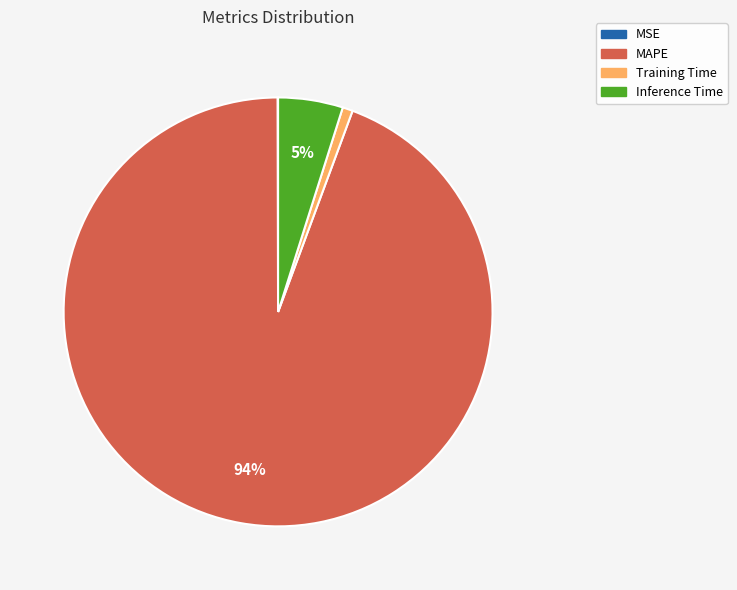

Combined, do Training Time and Inference Time account for over 50%?

No